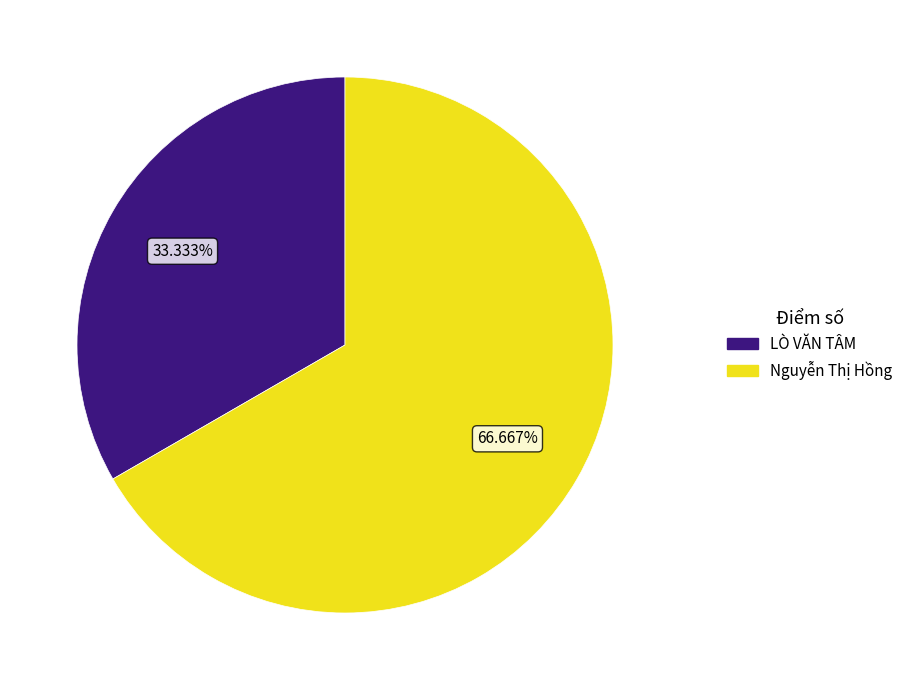

Between Nguyễn Thị Hồng and LÒ VĂN TÂM, which is larger?

Nguyễn Thị Hồng